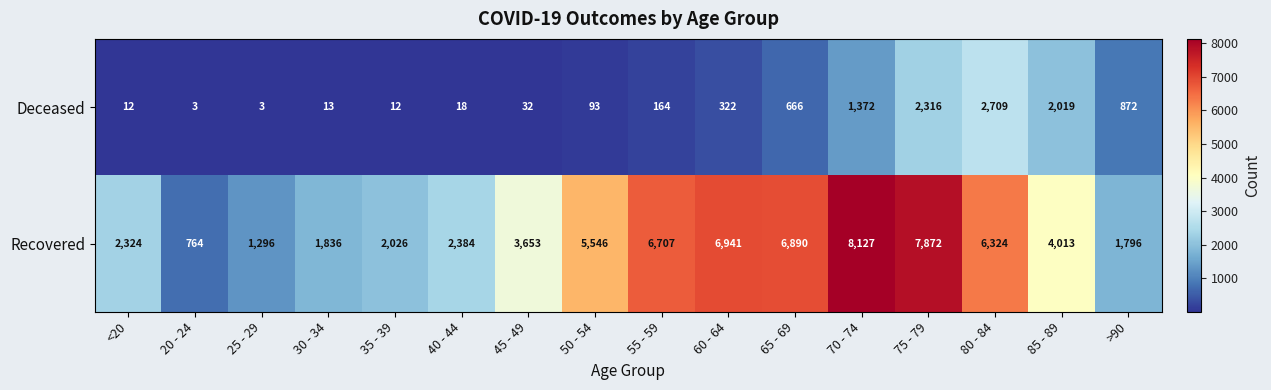

How many categories are shown in the chart?

16